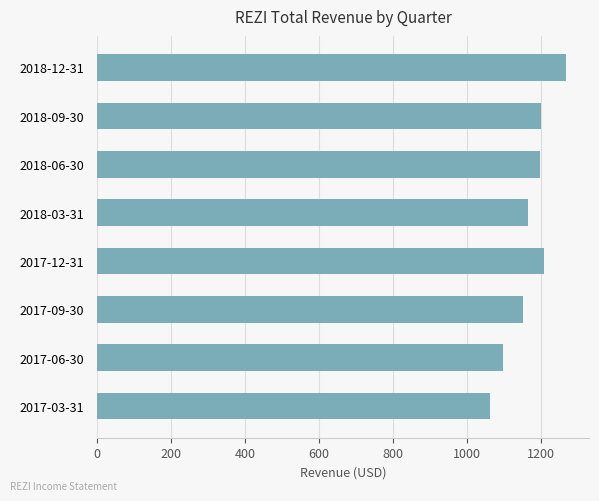

How many data points are less than 1196?

4